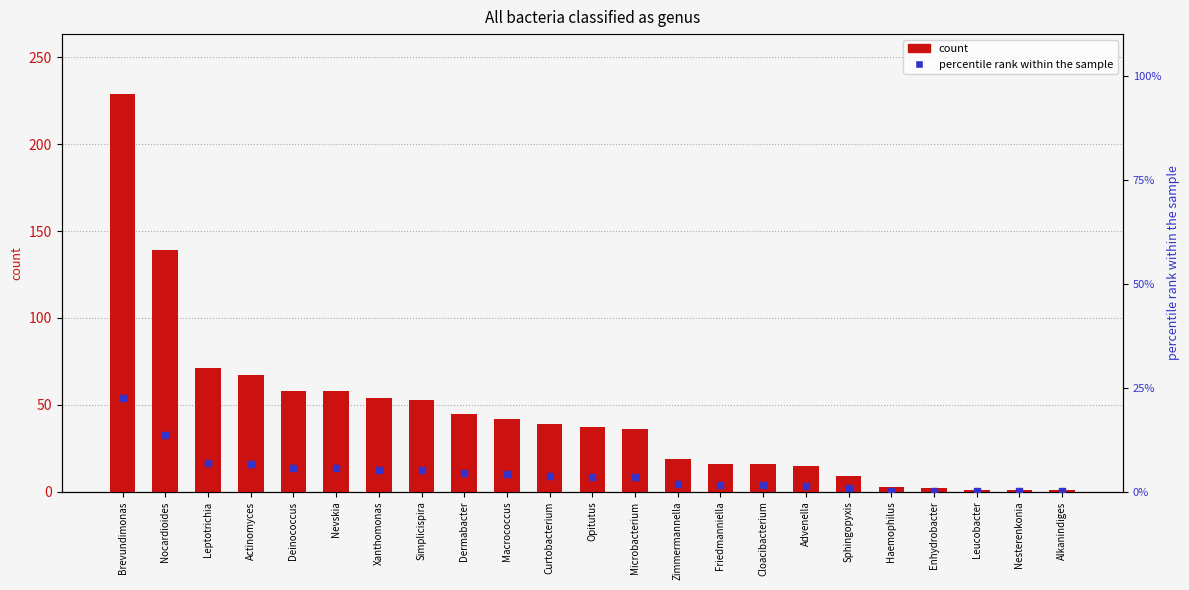

Is the value of count at Dermabacter greater than the value of percentile rank within the sample at Microbacterium?

Yes